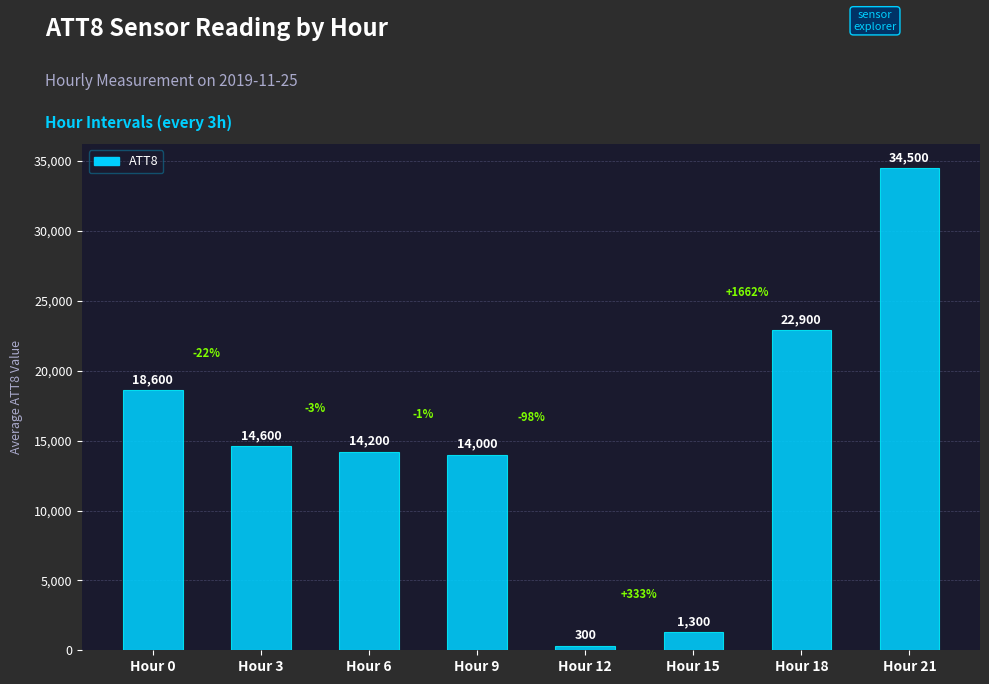

The chart shows a value of 25072 at Hour 3. True or false?

False